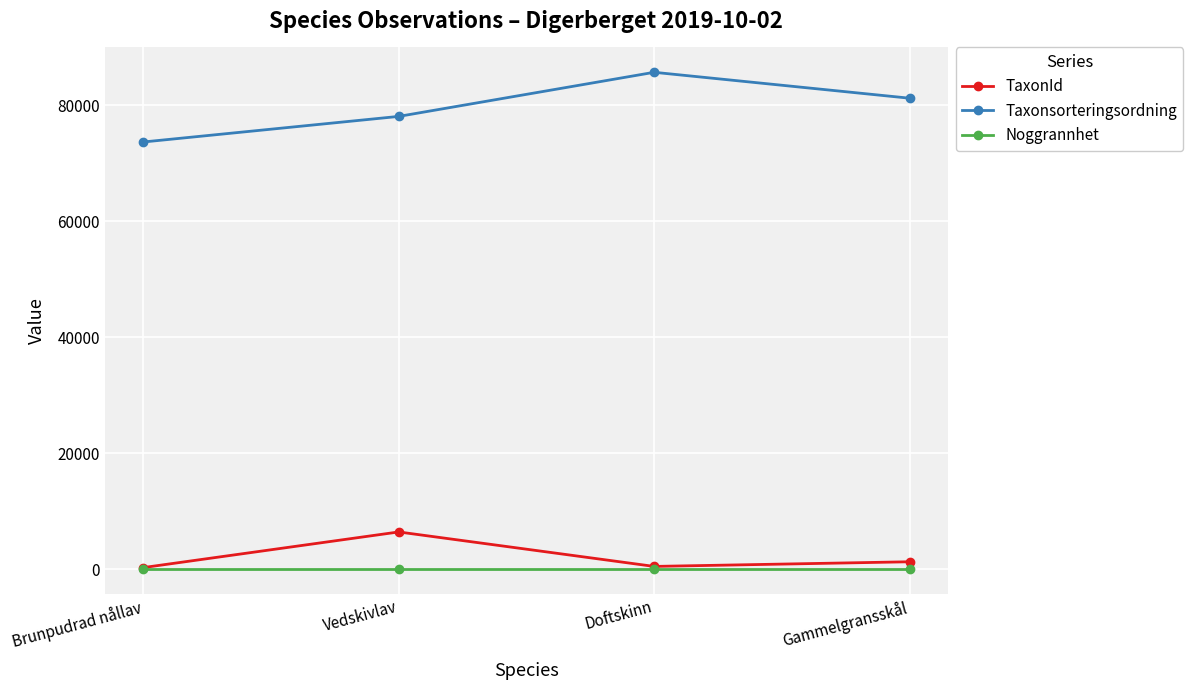

True or false: Noggrannhet has a value of 10 at Gammelgransskål.

True